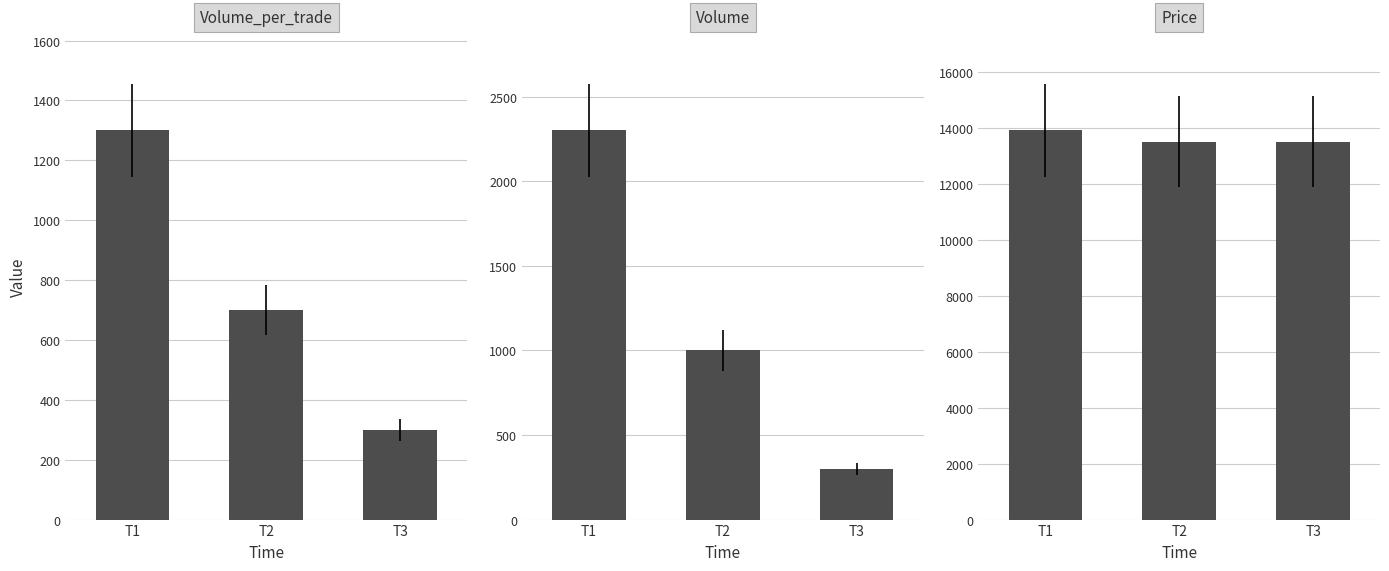

At which label is Price closest to 13700?

T1